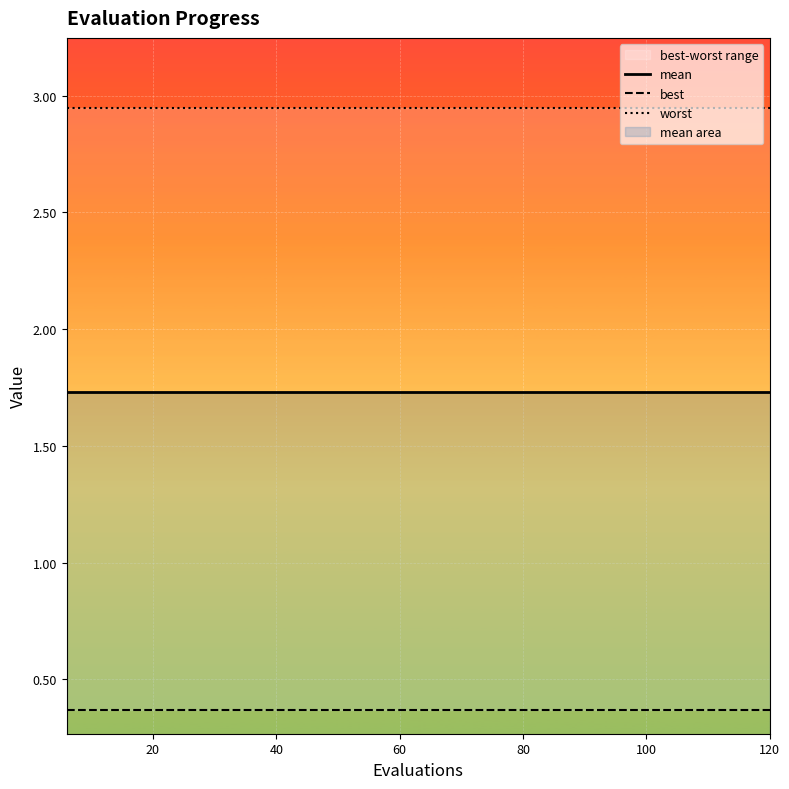

How many lines are shown in the chart?

3